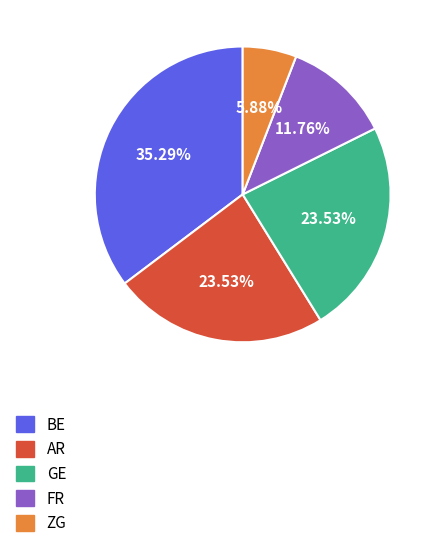

How many segments does this pie chart have?

5